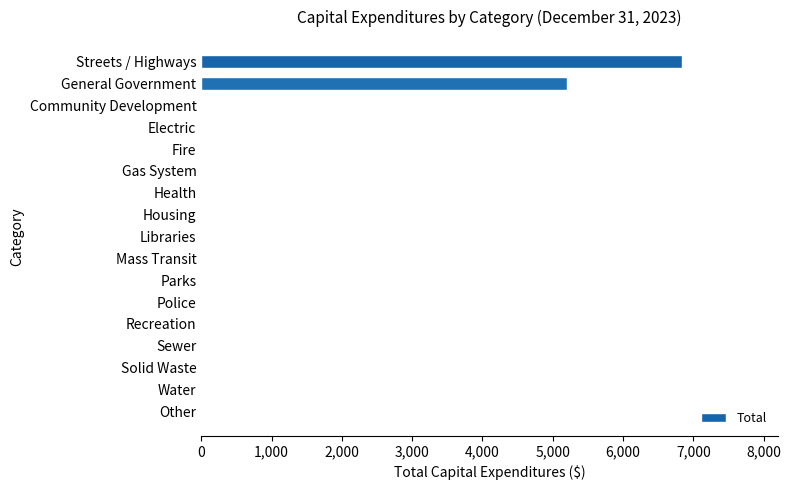

What is the sum of all values?

12036